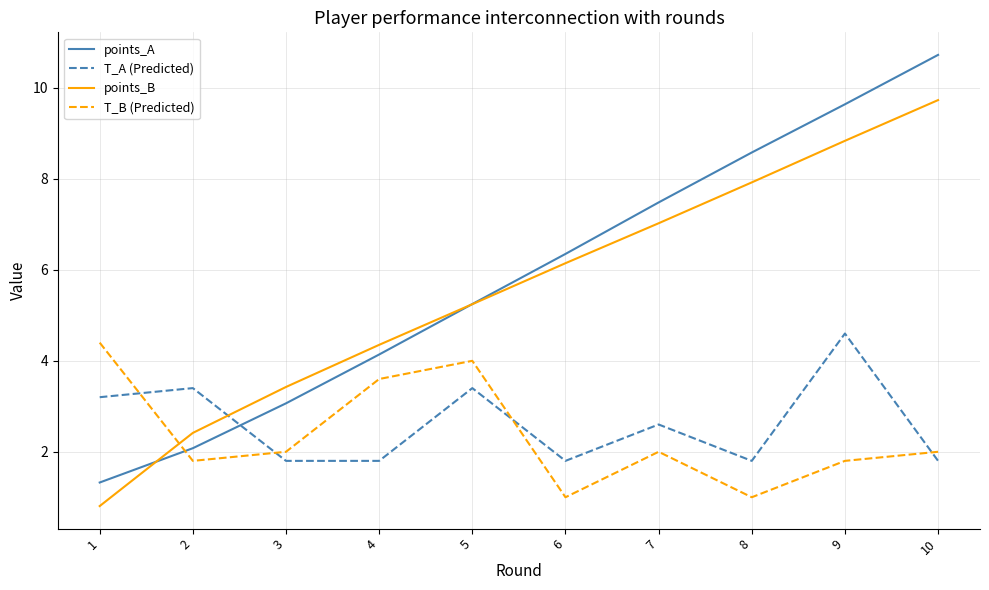

Is it true that T_A (Predicted) equals 1.1 at 3?

False